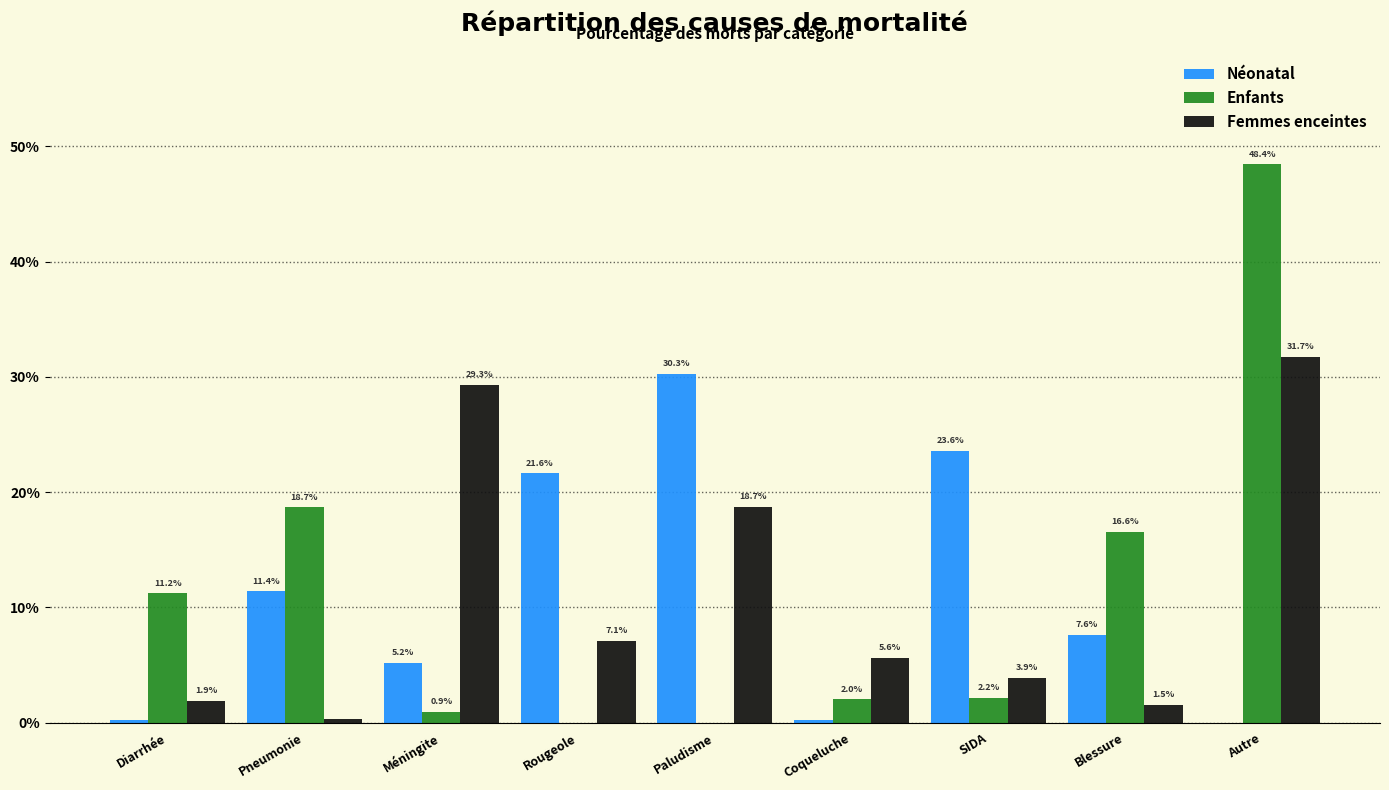

What are all the series names shown in the legend?

Néonatal, Enfants, Femmes enceintes